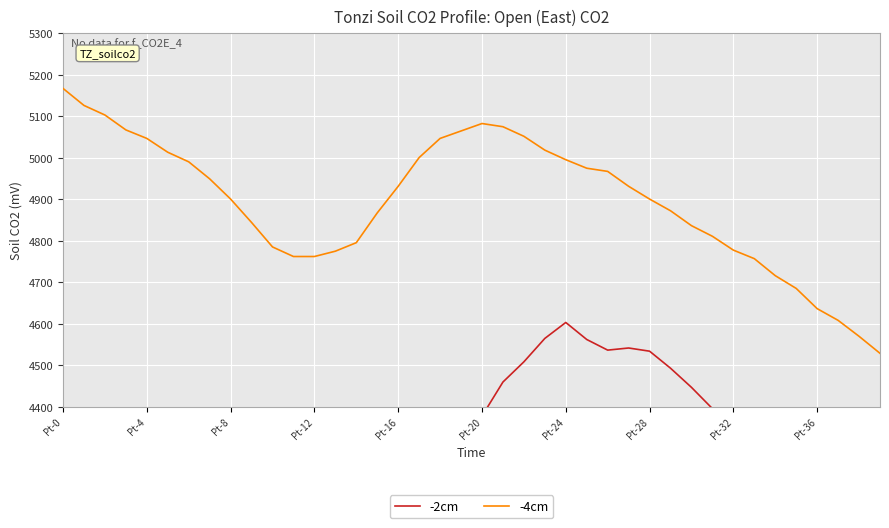

At which label does -4cm reach its peak?

Pt-0